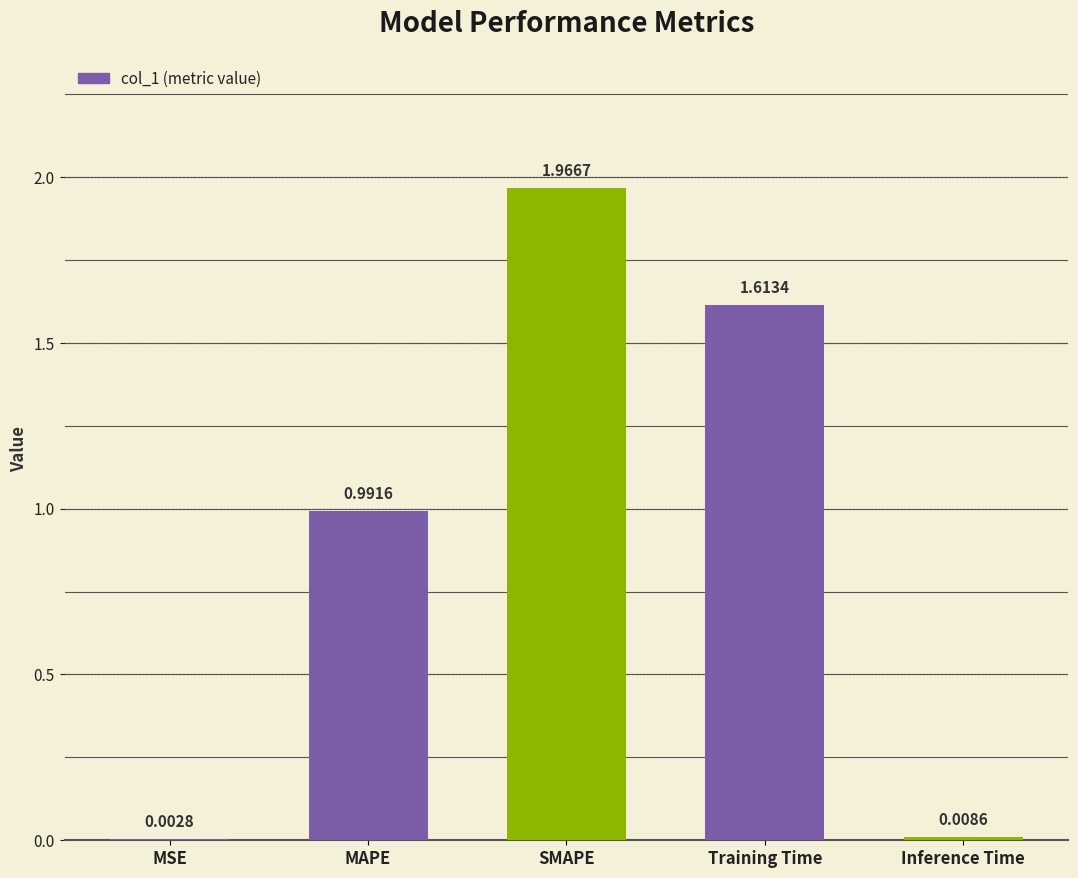

The value at SMAPE is 3.2. True or false?

False